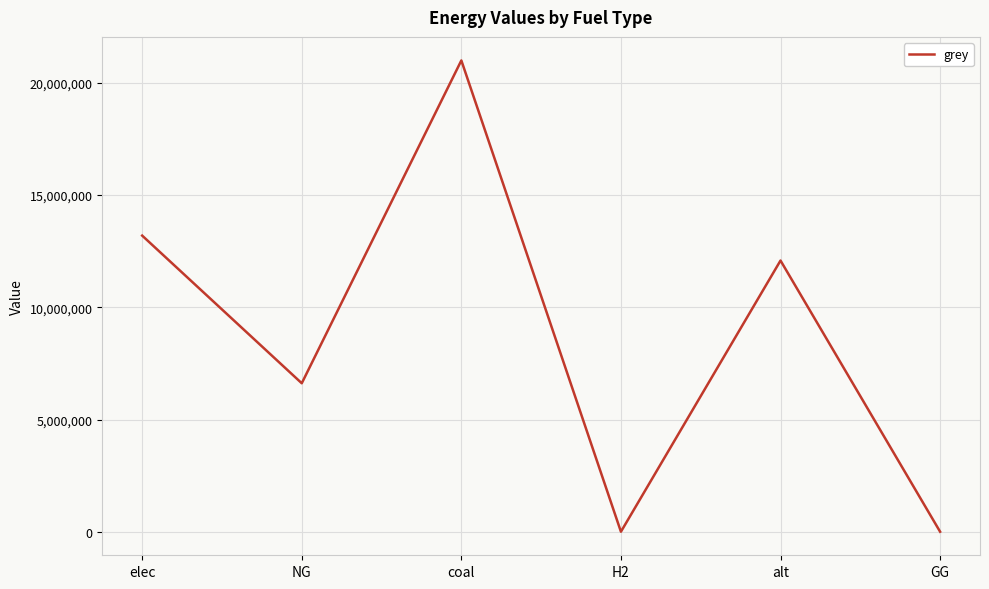

Reading left to right, extract all data points from this chart.

13195178.6	6615330.4	21000052.8	0.0	12083802.7	0.0